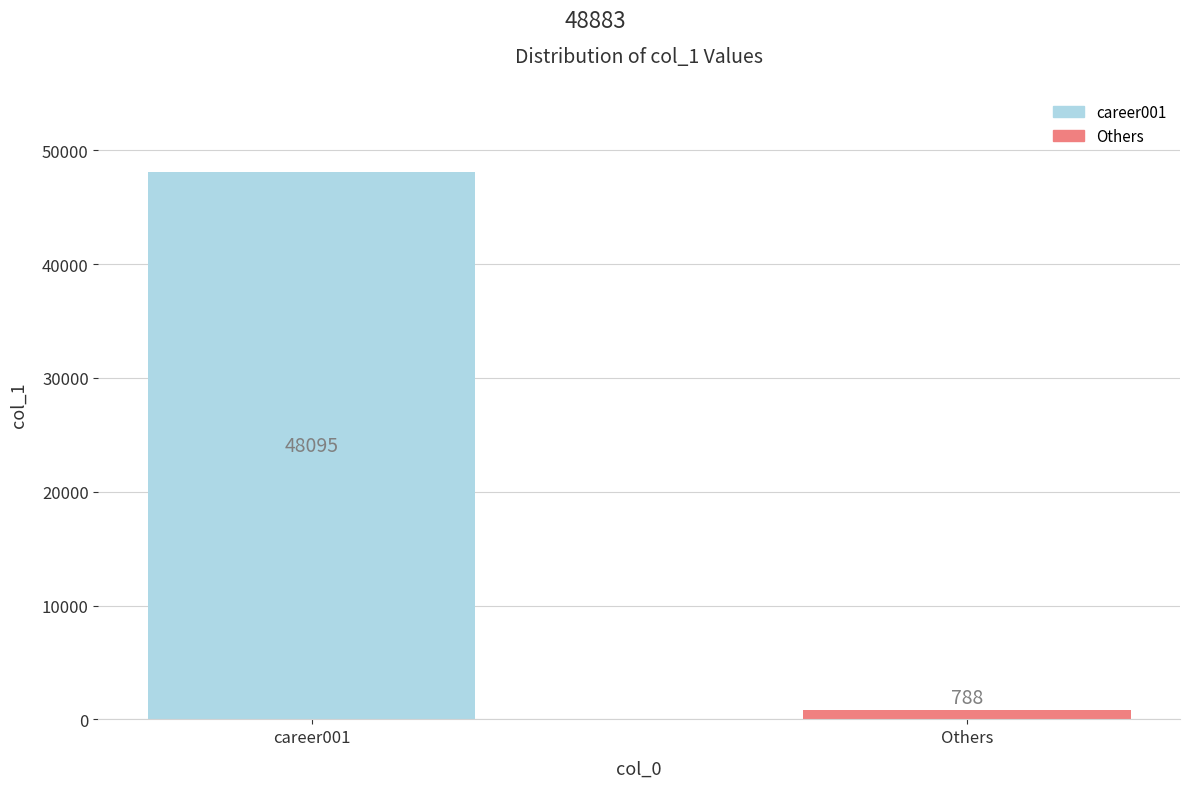

Reading left to right, what are all the values shown in this chart?

career001=48095	Others=788